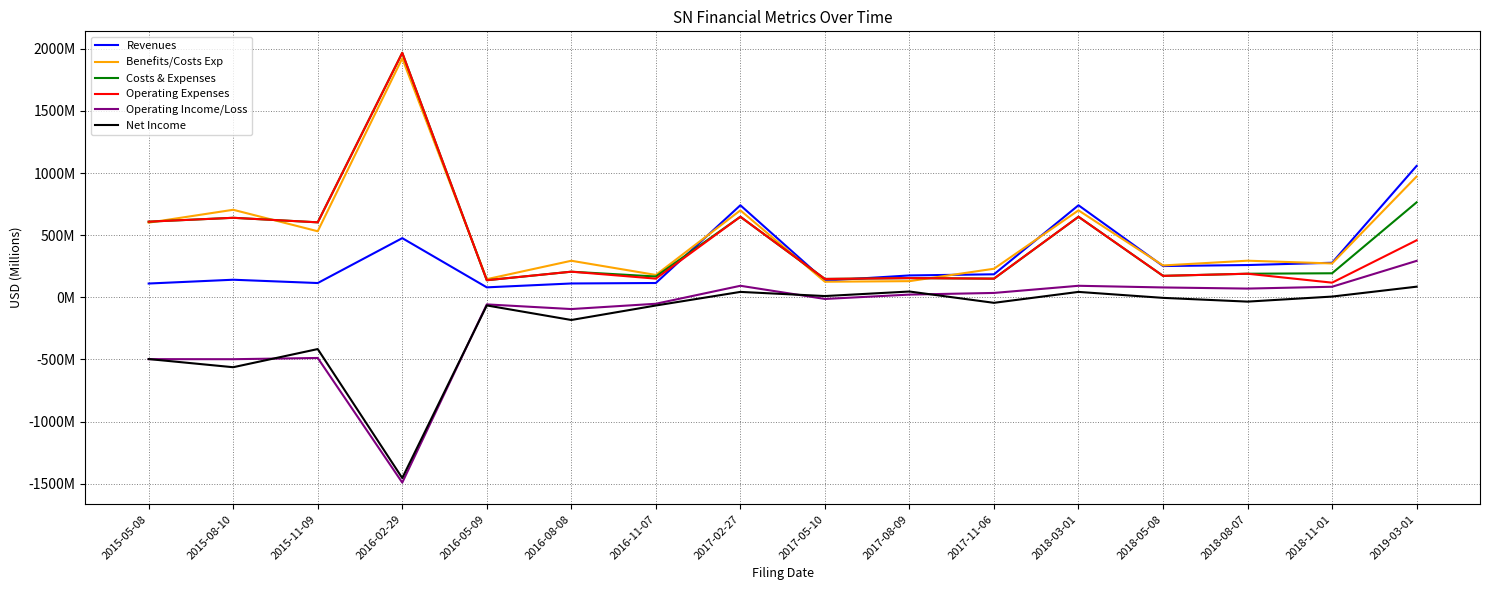

Which series has the largest total across all categories?

Benefits/Costs Exp